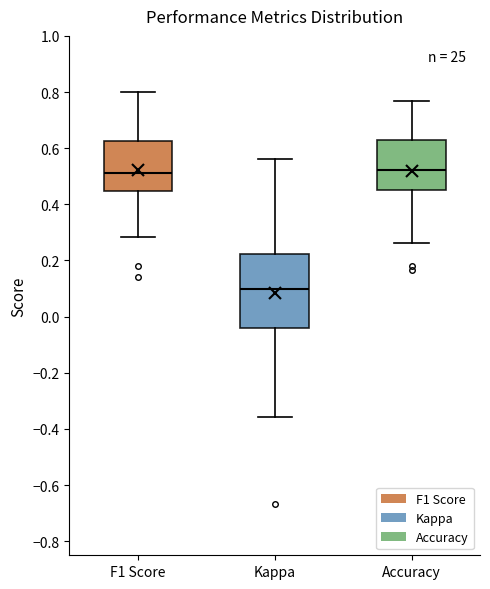

Which box has the lowest median line?

Kappa